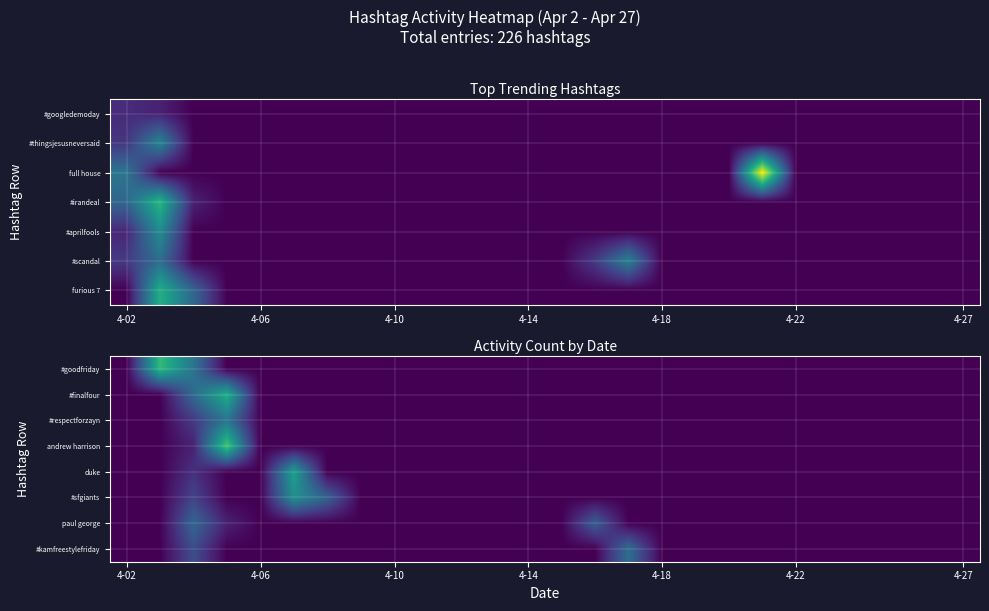

Between 4-10 and 4-27, which is larger?

4-10